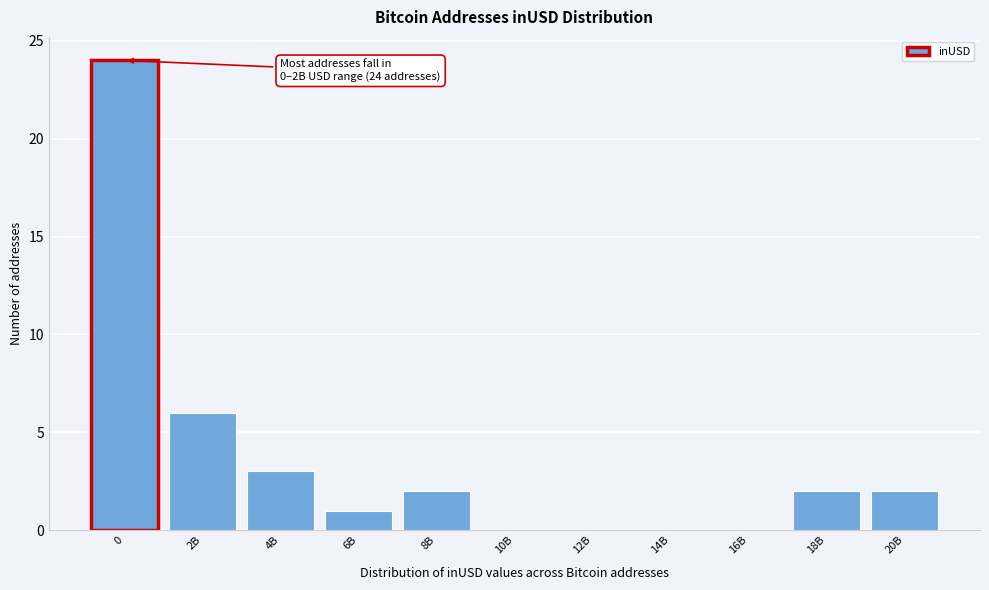

Reading right to left, what are all the values shown in this chart?

20B=2	18B=2	16B=0	14B=0	12B=0	10B=0	8B=2	6B=1	4B=3	2B=6	0=24